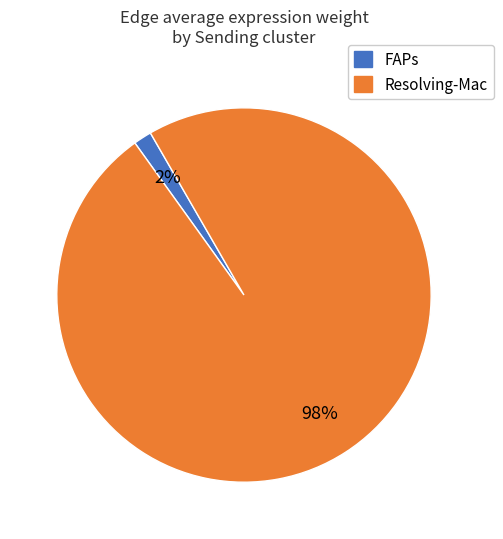

To the nearest percent, what is the average slice percentage?

50%